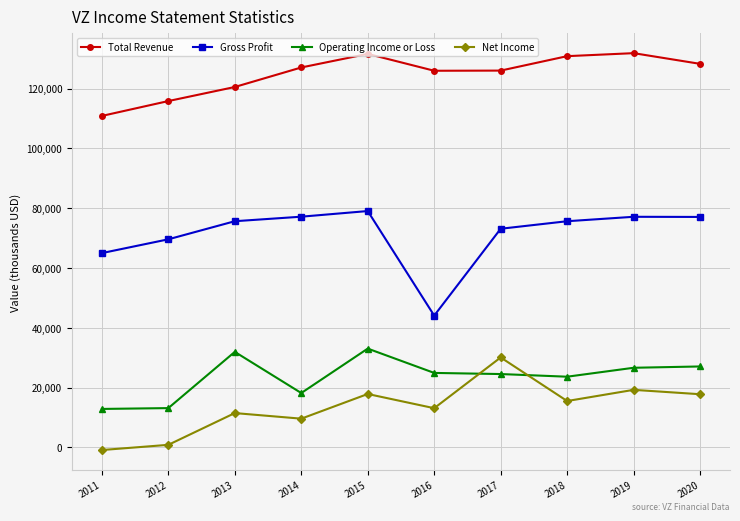

True or false: Net Income and Total Revenue intersect in this chart.

False